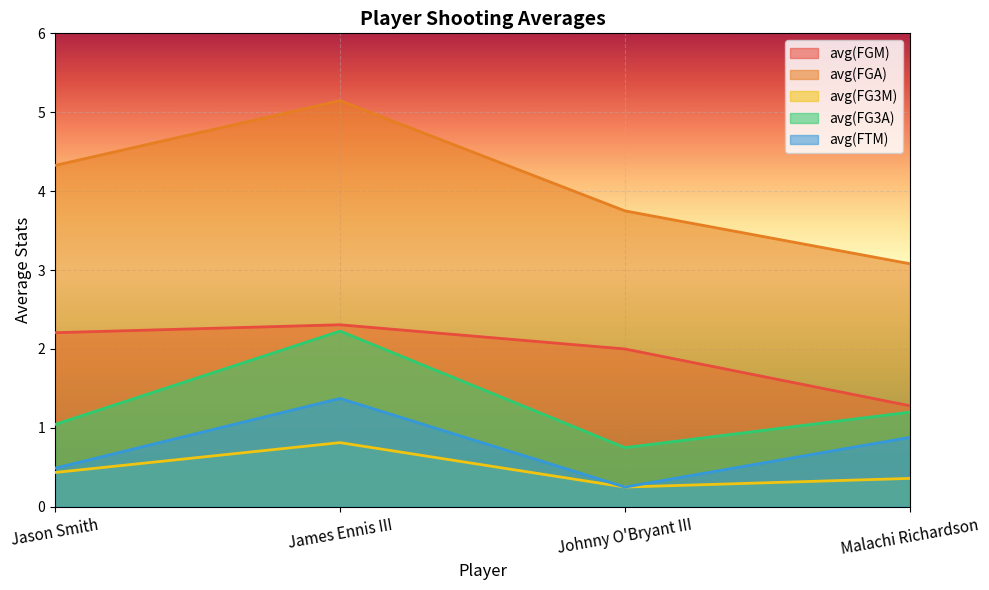

What is the sum of the avg(FGM) values at Jason Smith and Malachi Richardson?

3.5